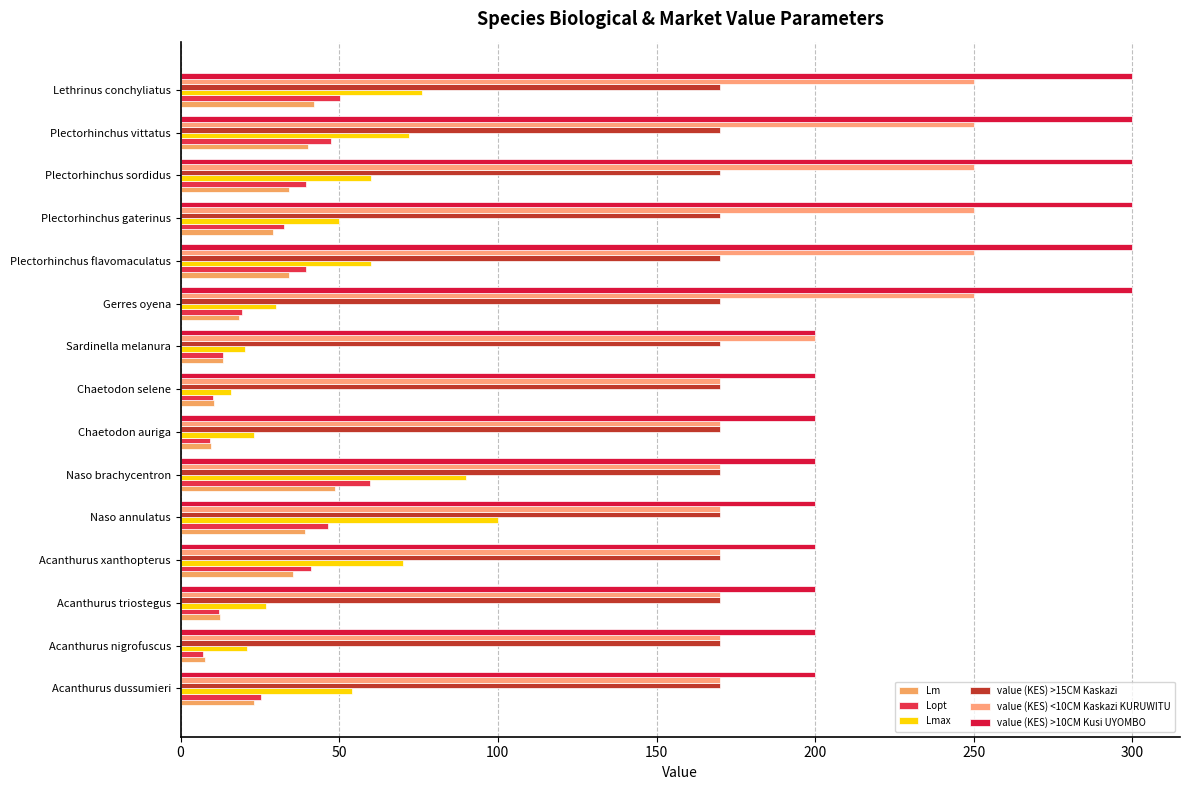

How many categories are shown in the chart?

15